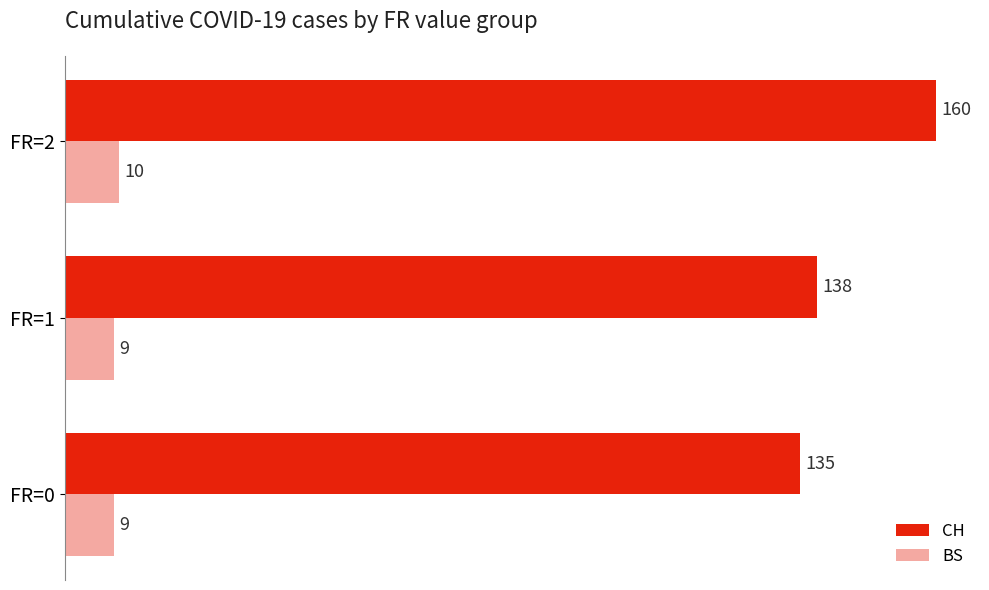

What is the approximate value of CH at FR=1, to the nearest 10?

140